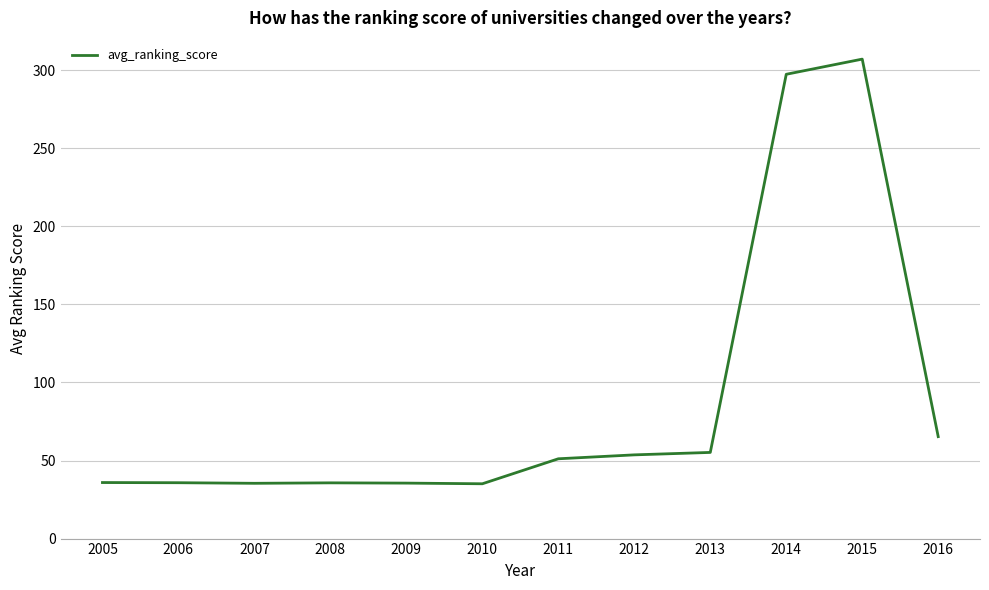

True or false: the data shows 59.9 at 2010.

False